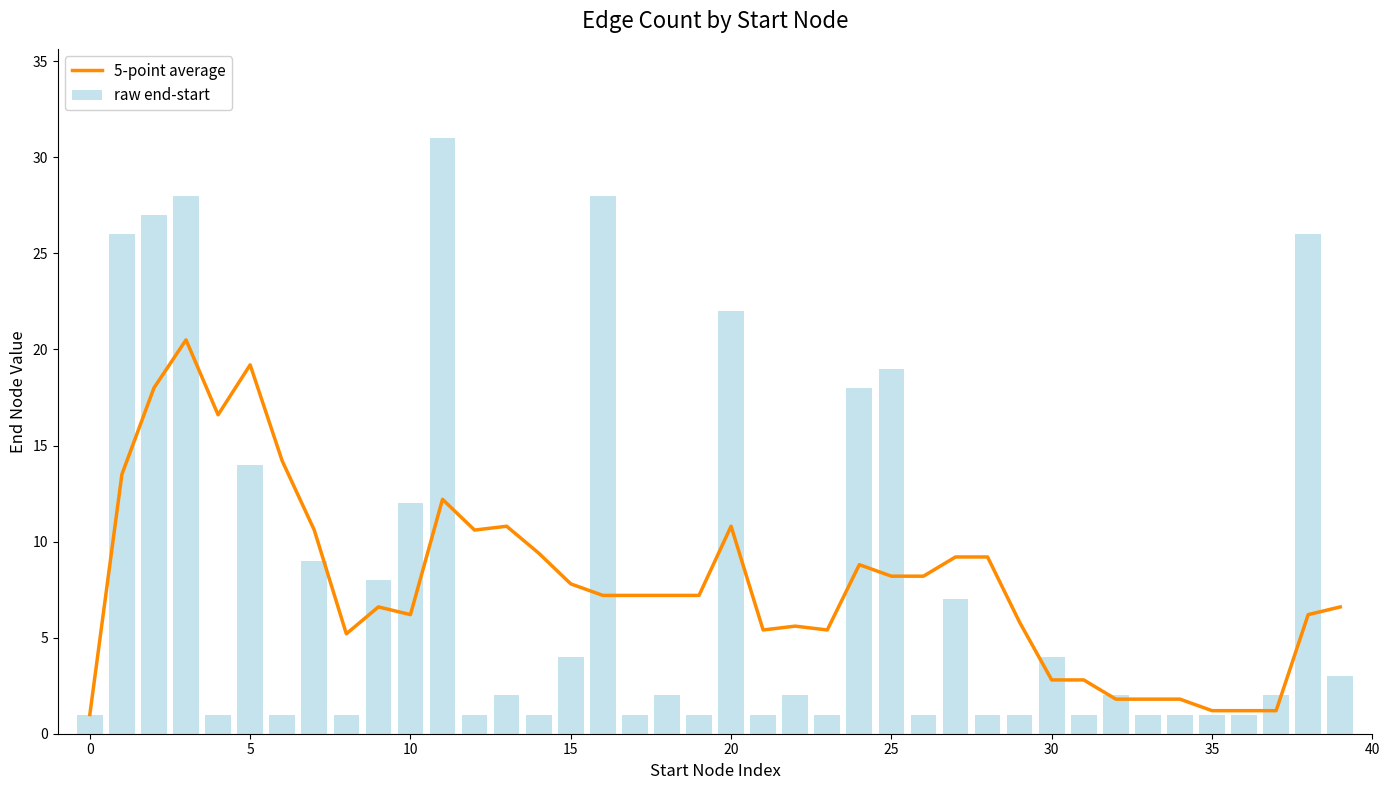

Is it true that raw end-start equals 6 at 30?

False